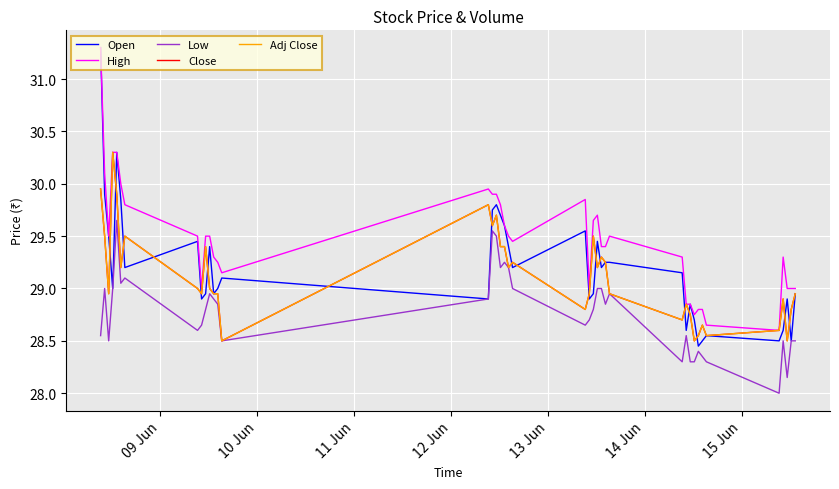

Does the chart have visible grid lines?

Yes